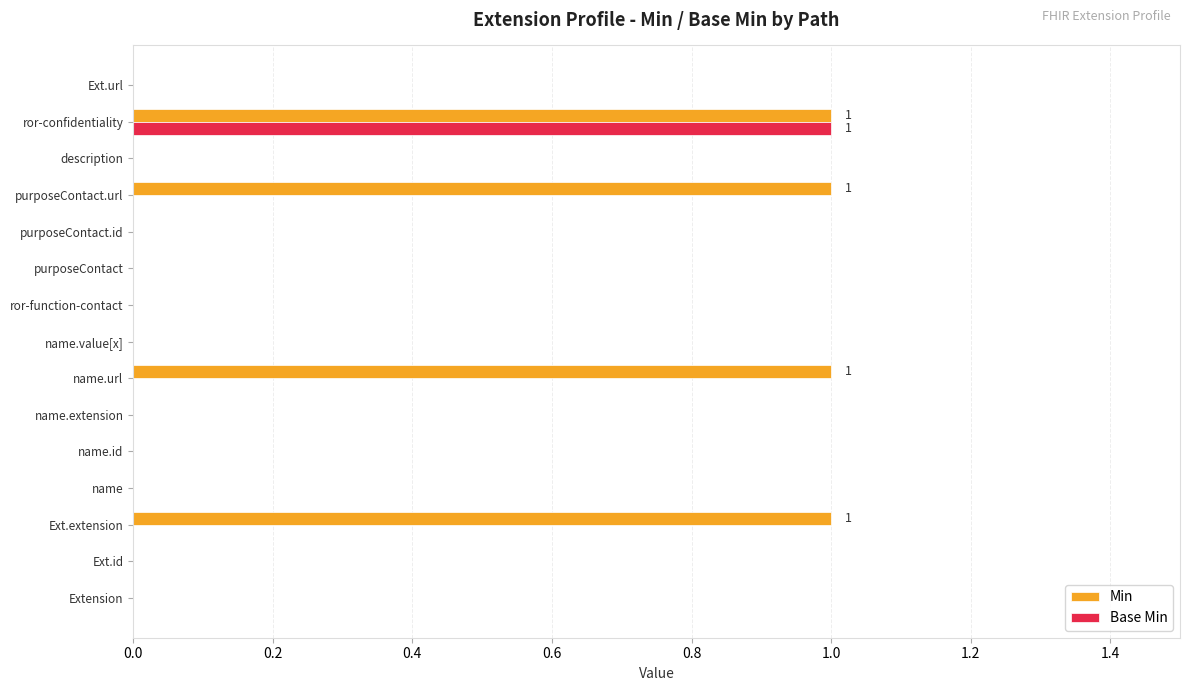

The value of Base Min at description is 0. True or false?

True